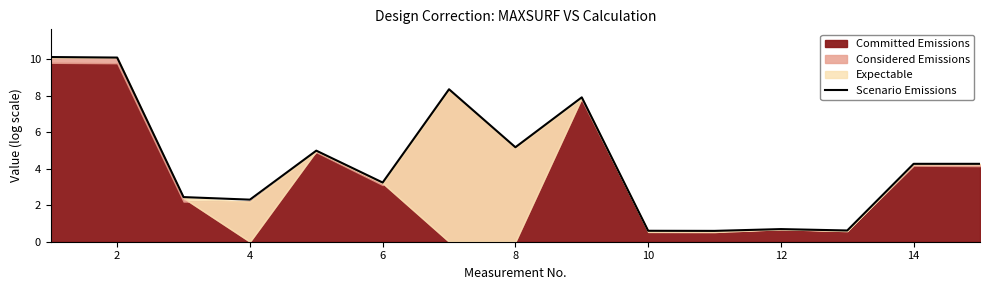

Reading left to right, extract all data points from this chart.

10.1	10.1	2.4	2.3	5.0	3.2	8.3	5.2	7.9	0.6	0.6	0.7	0.6	4.3	4.3